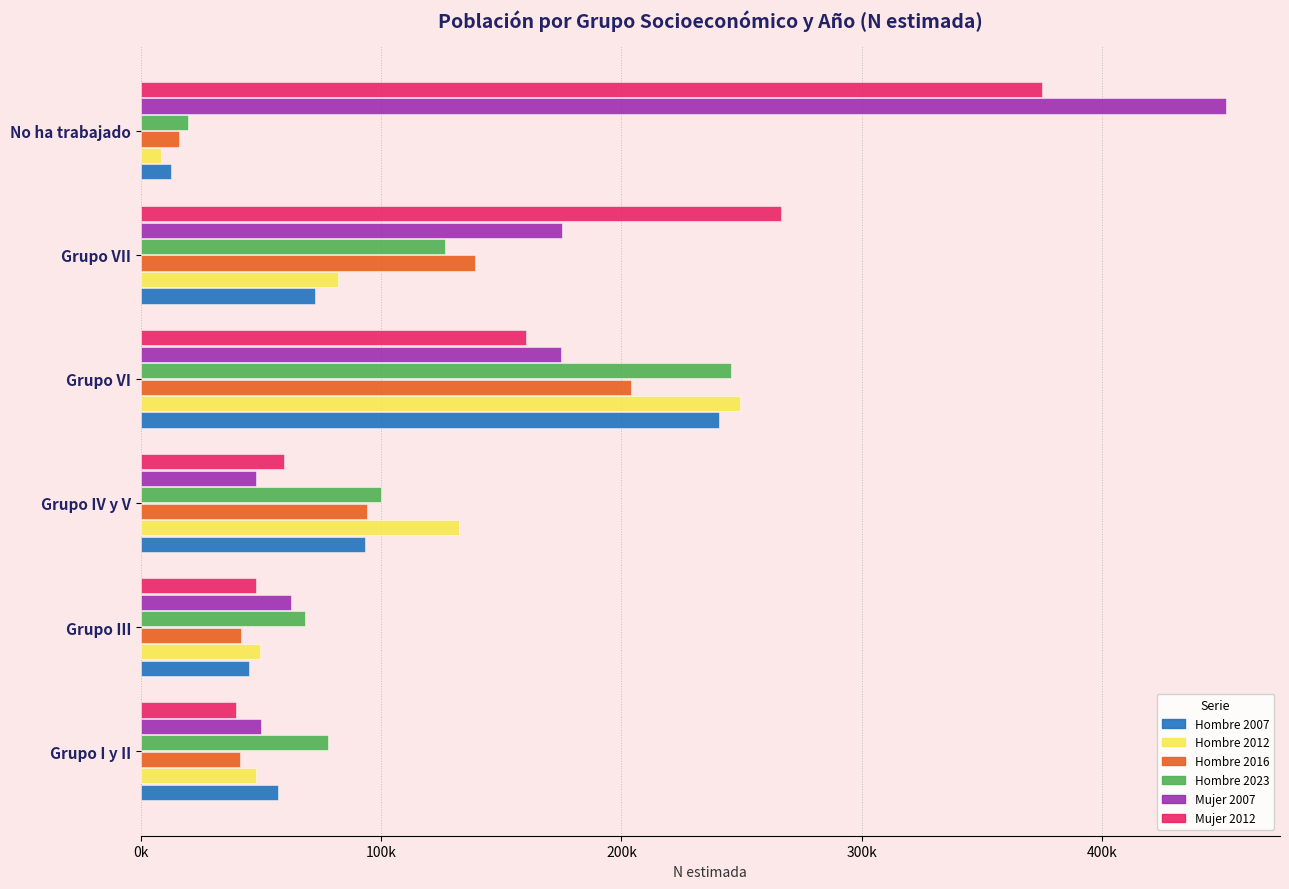

What are all the series names shown in the legend?

Hombre 2007, Hombre 2012, Hombre 2016, Hombre 2023, Mujer 2007, Mujer 2012